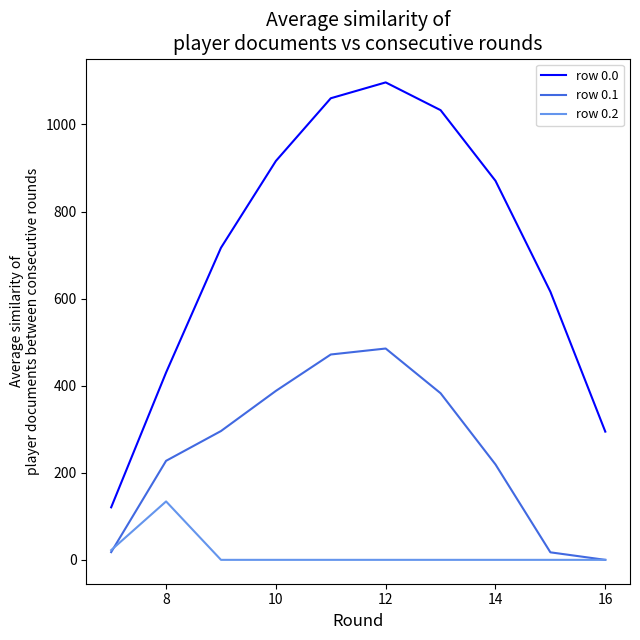

What is the minimum value for row 0.0?

120.6